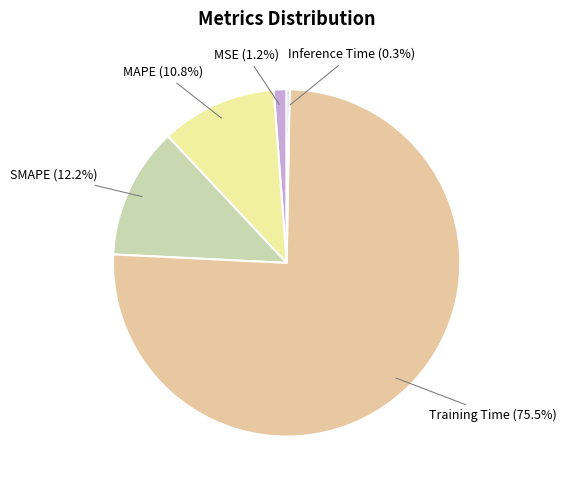

To the nearest percent, what is the combined percentage of MSE and Training Time?

77%